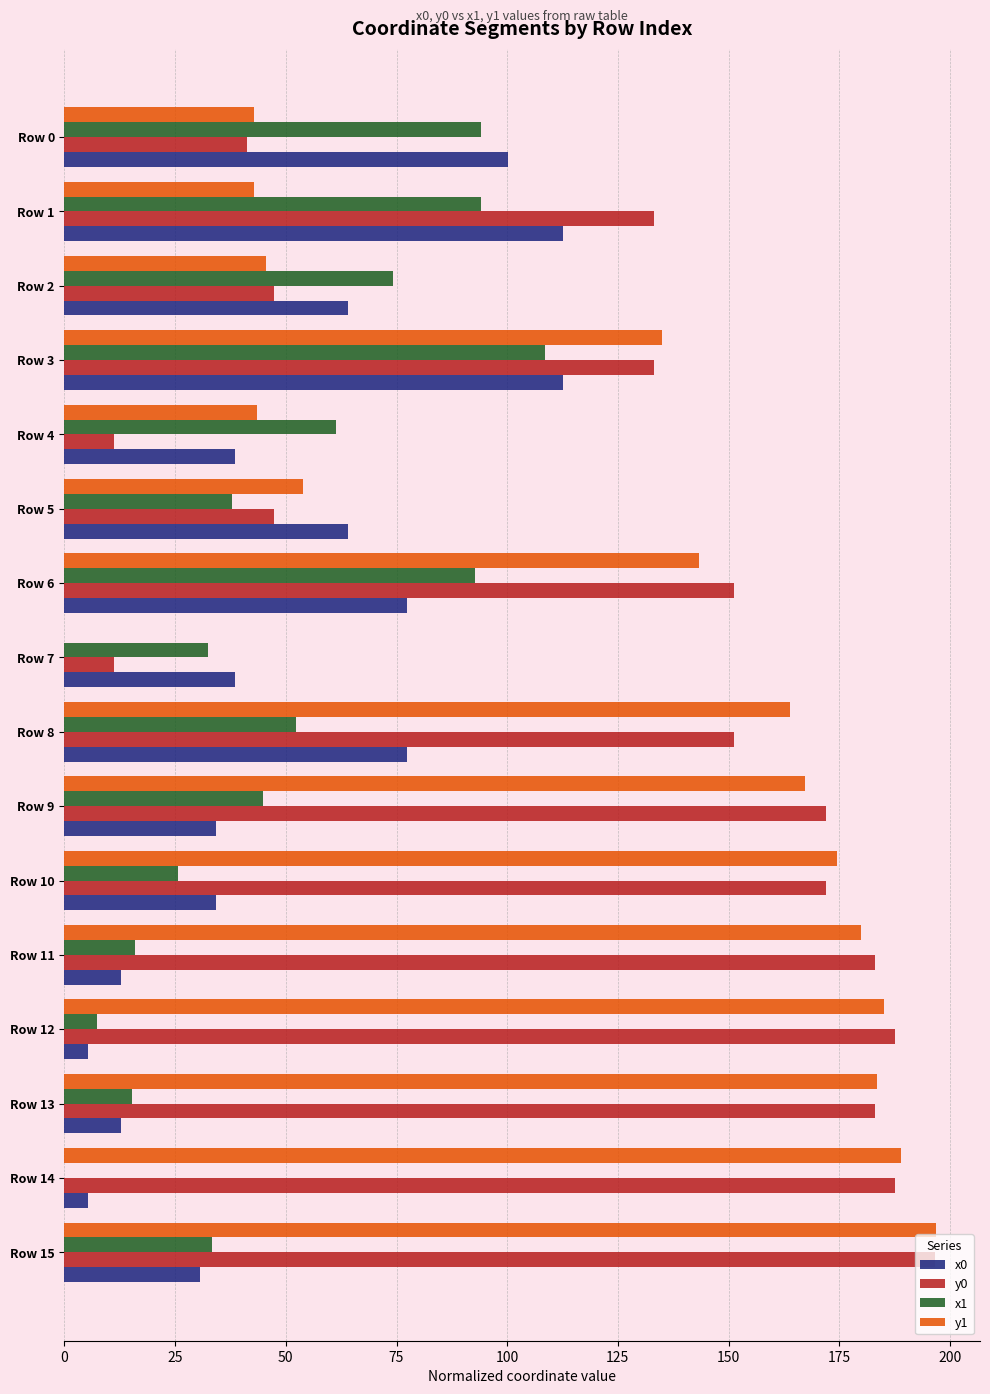

Between Row 5 and Row 14, which series saw the biggest shift?

y0